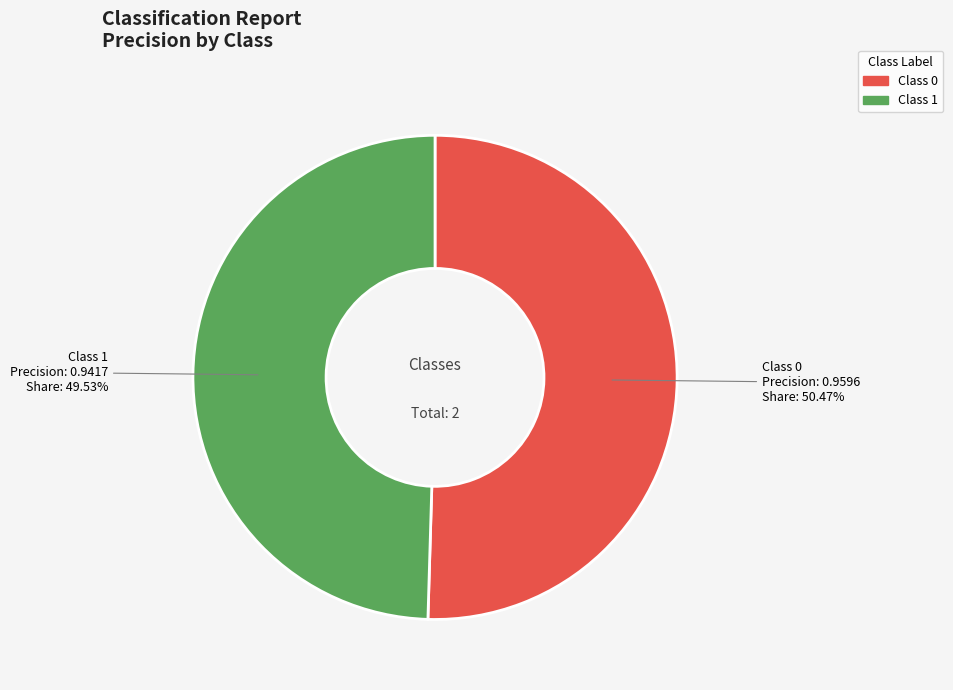

Is there any slice that represents more than half of the pie?

Yes